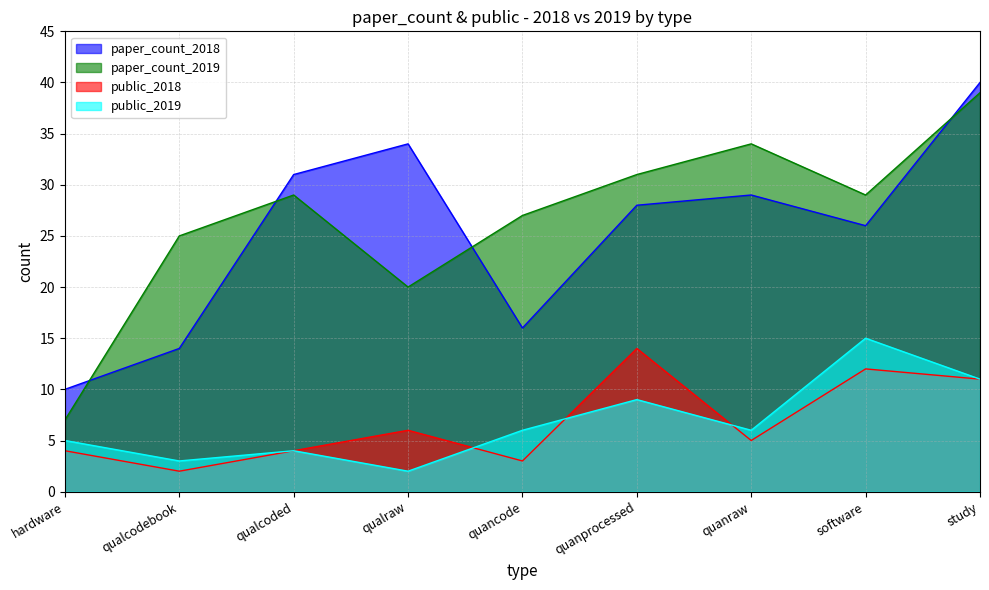

What is the difference between the maximum and minimum values in the paper_count_2018 series?

30